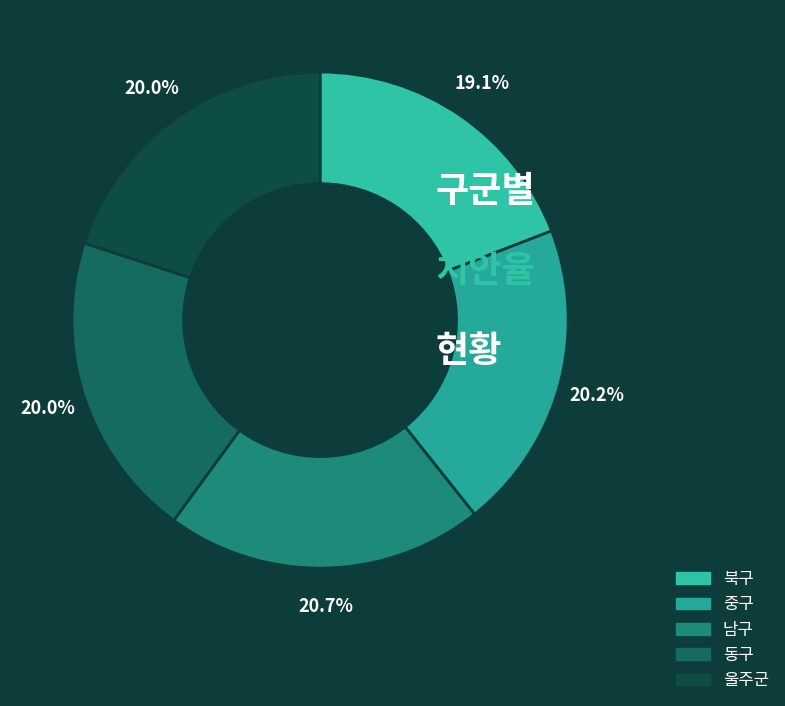

To the nearest percent, what portion does 북구 represent?

19%